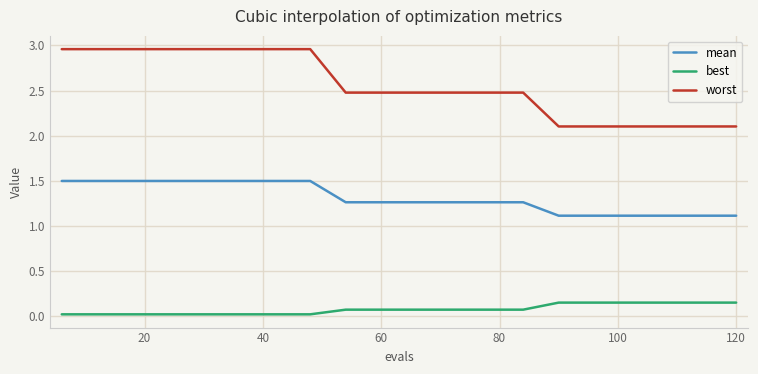

How many series are shown in this chart?

3